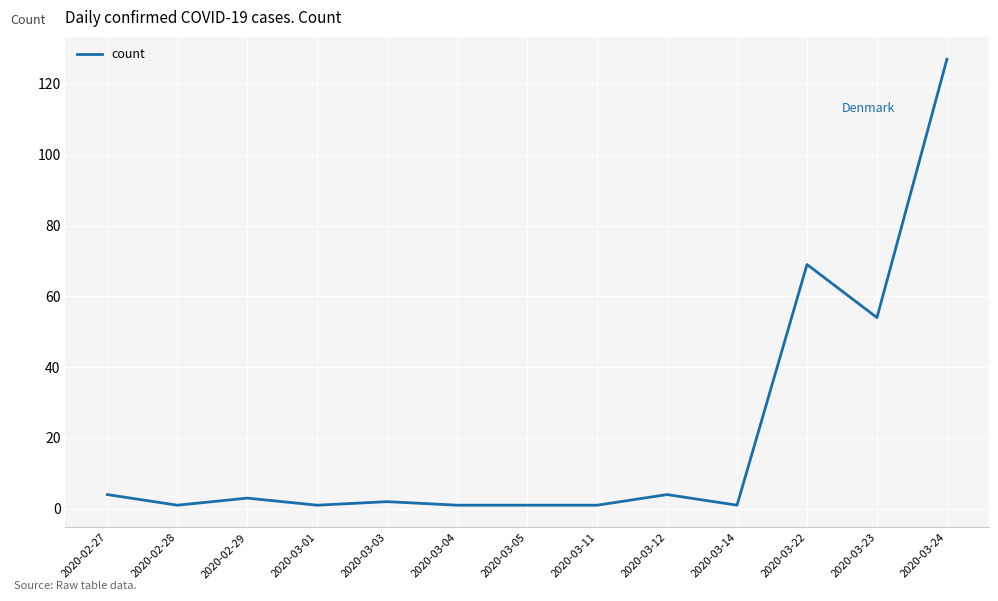

Where is the data nearest to the value 64?

2020-03-22